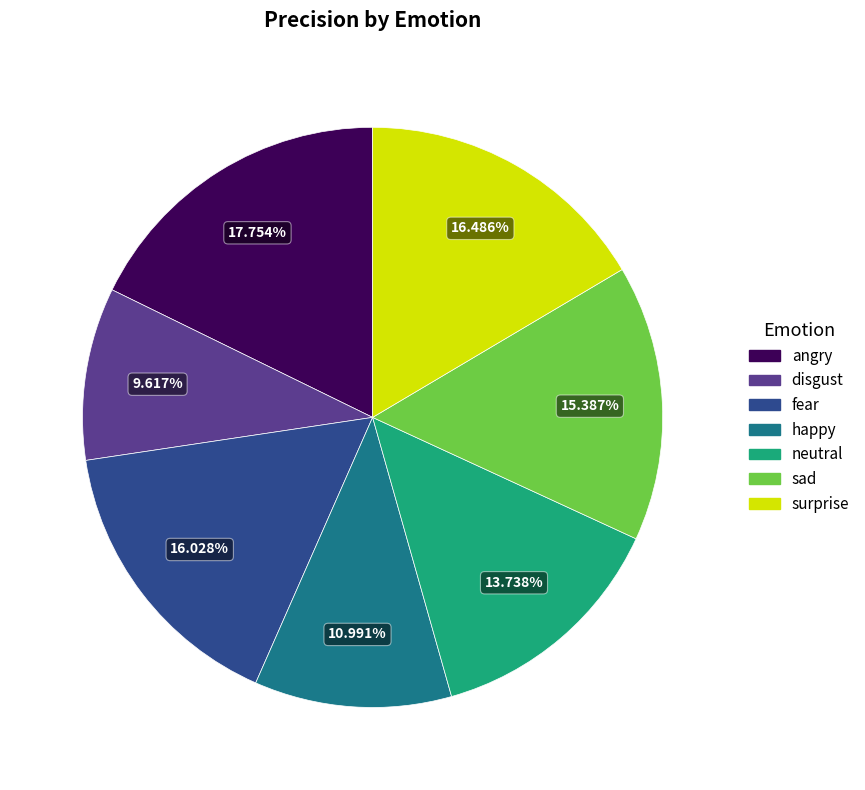

Is fear the majority of the pie?

No